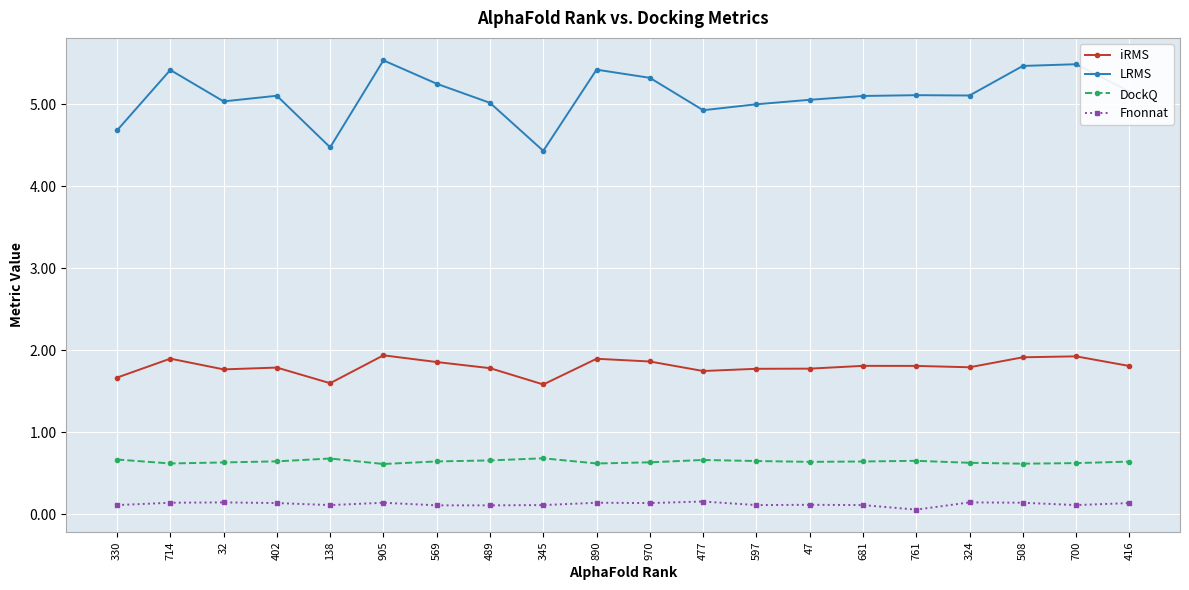

The value of LRMS at 32 is 5.0. True or false?

True